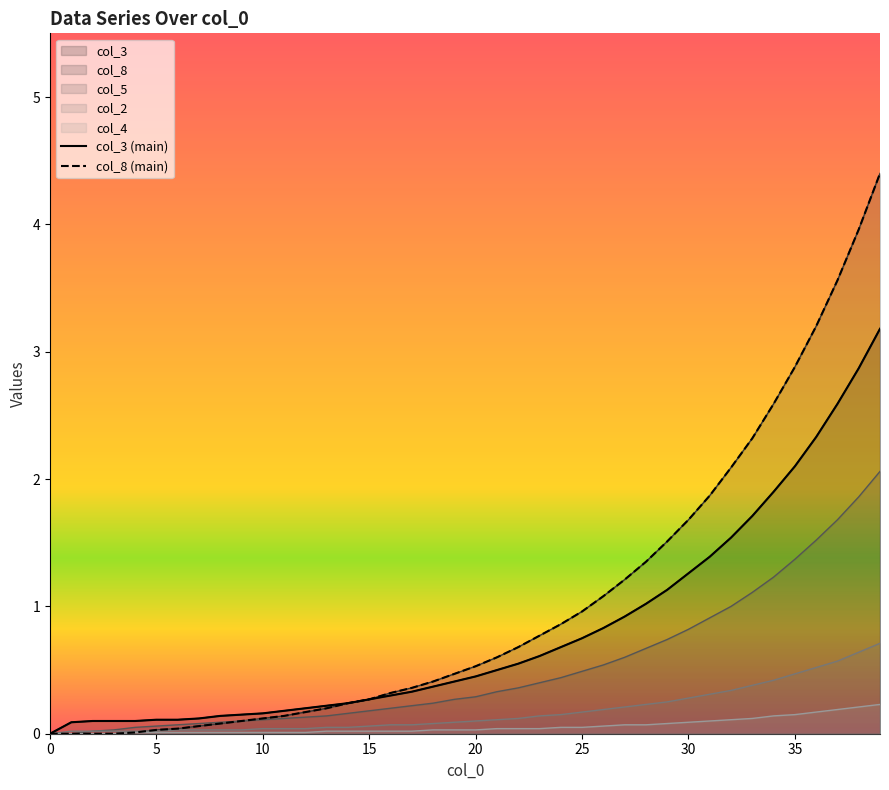

Does the chart display data point markers on the line(s)?

No